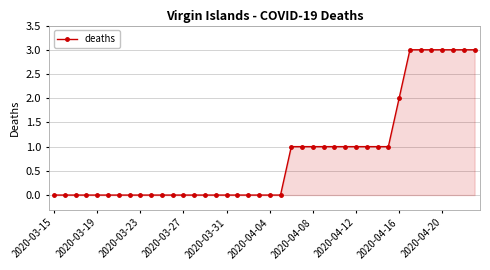

What is the greatest value displayed?

3